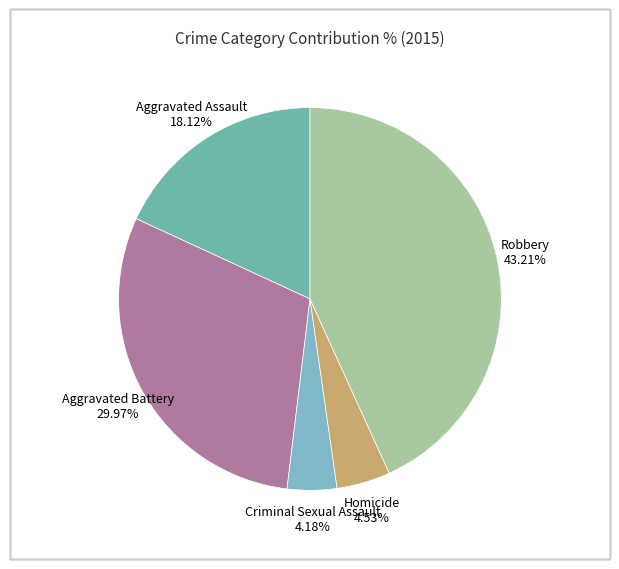

Between Aggravated Assault and Homicide, which is larger?

Aggravated Assault